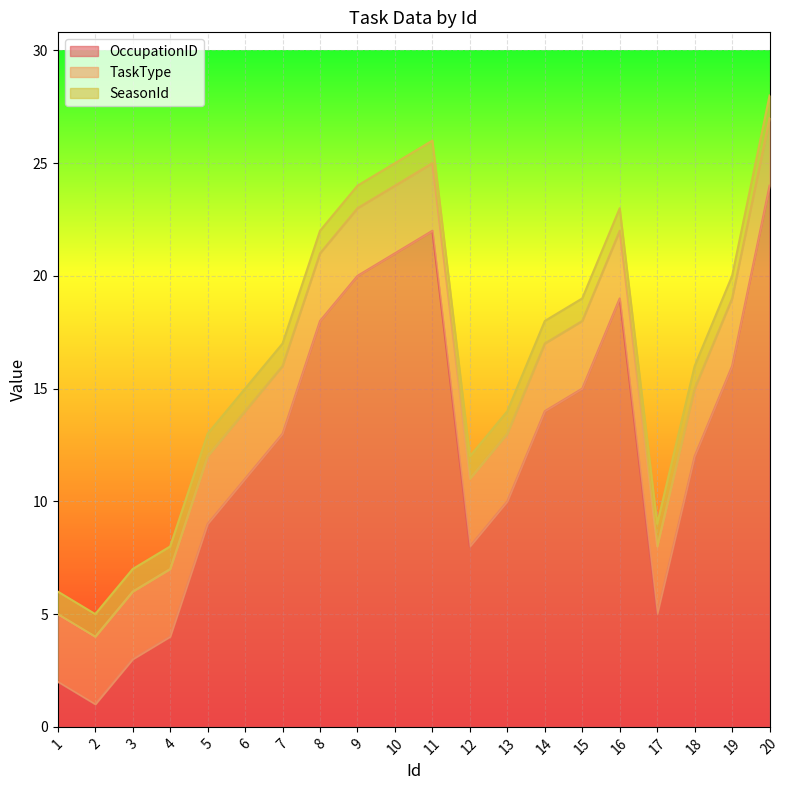

What is the total value across all series at 2?

5